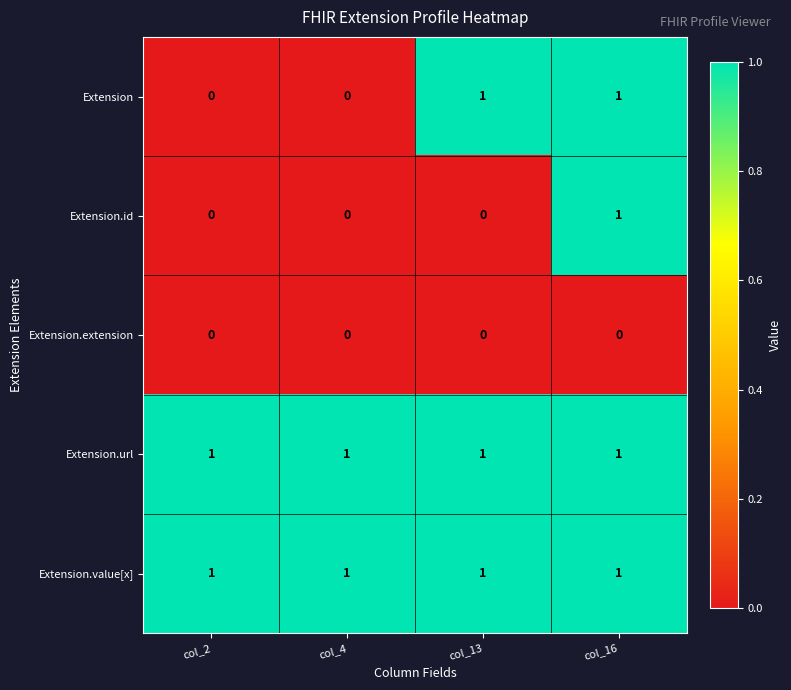

The value of Extension.extension at col_4 is 0. True or false?

True